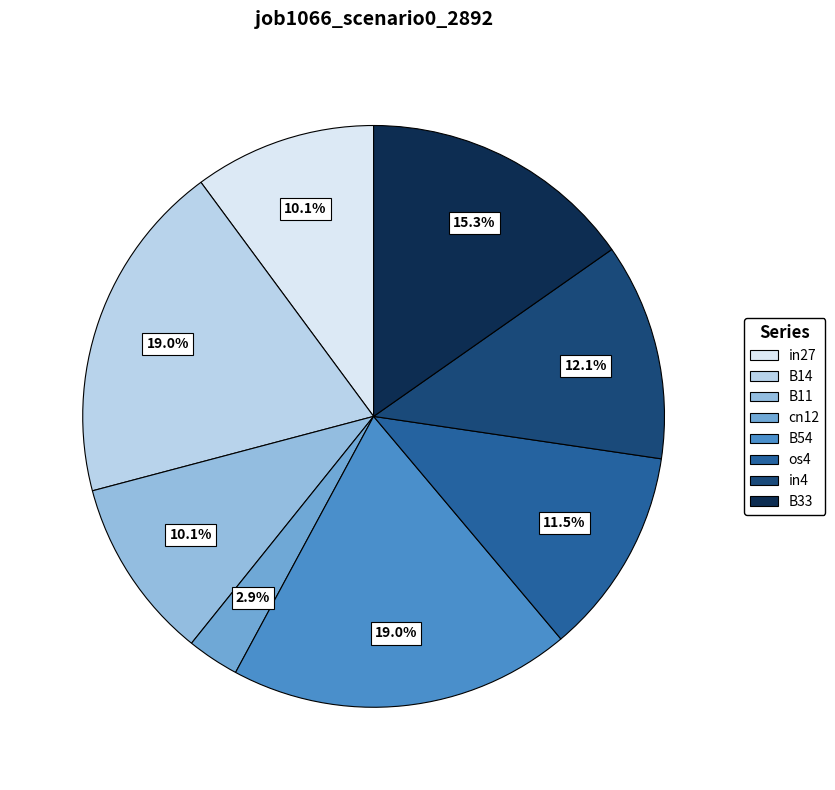

To the nearest percent, what is the combined percentage of in4 and B11?

22%